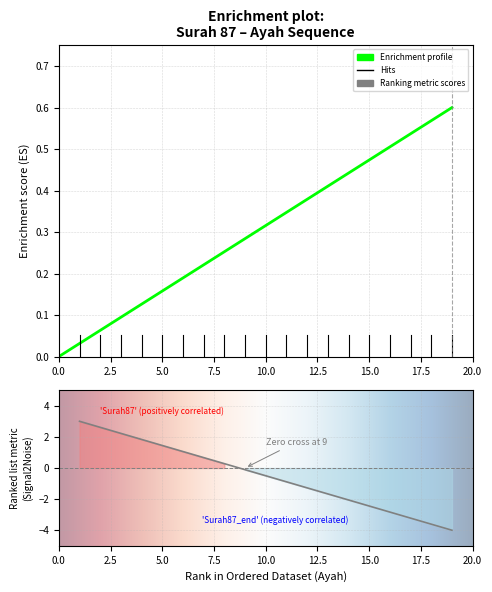

Is it true that the value at 17 is -3.2?

True